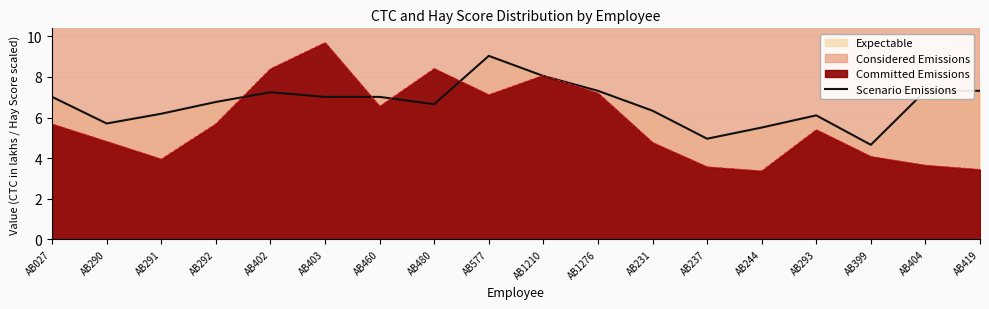

The value at AB1276 is 7.3. True or false?

True